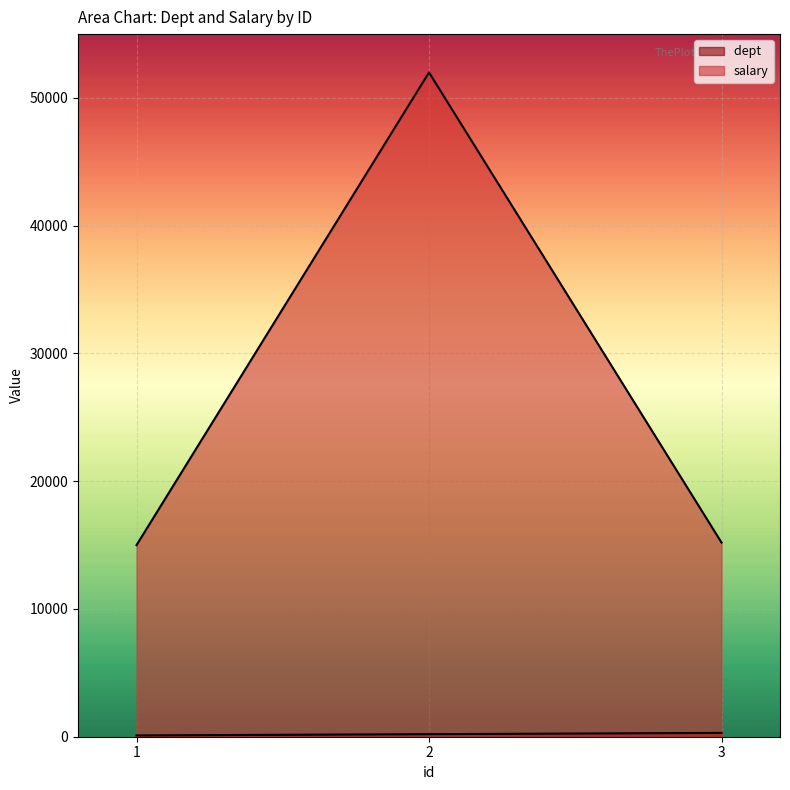

True or false: salary has a value of 15000 at 1.

True